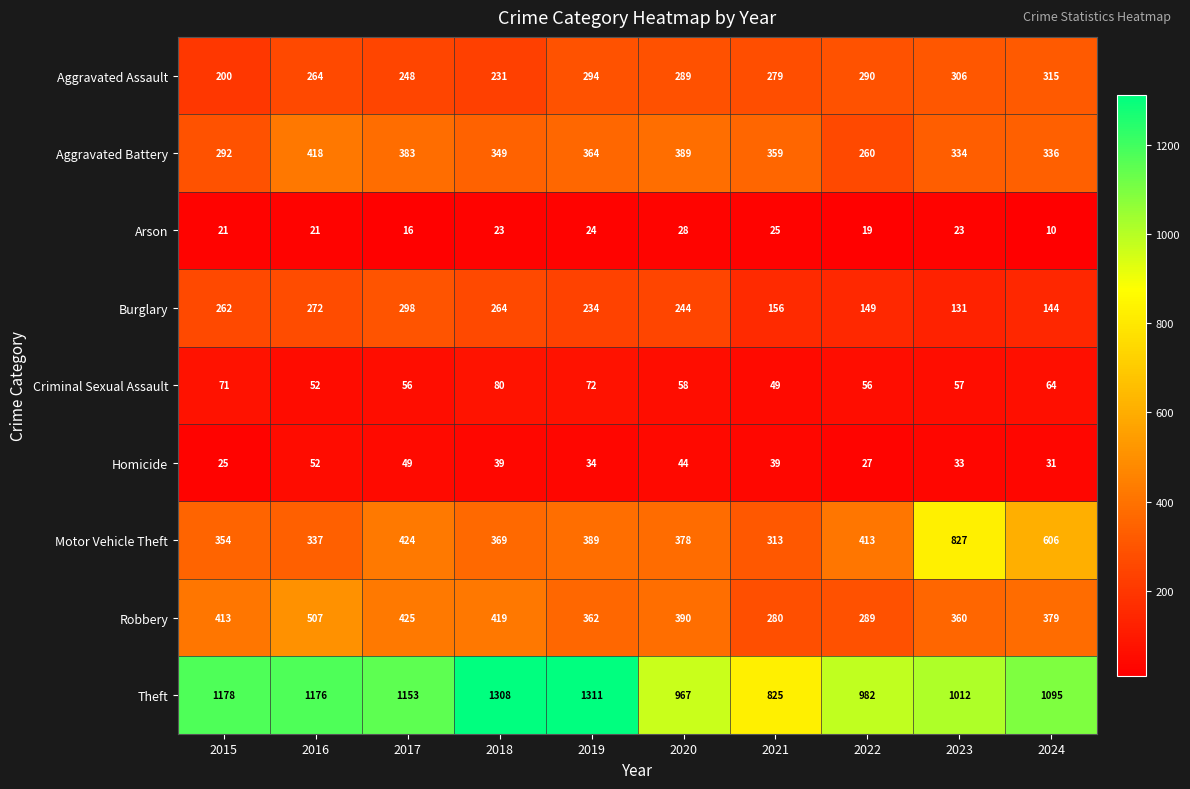

At which label is Arson closest to 19?

2022